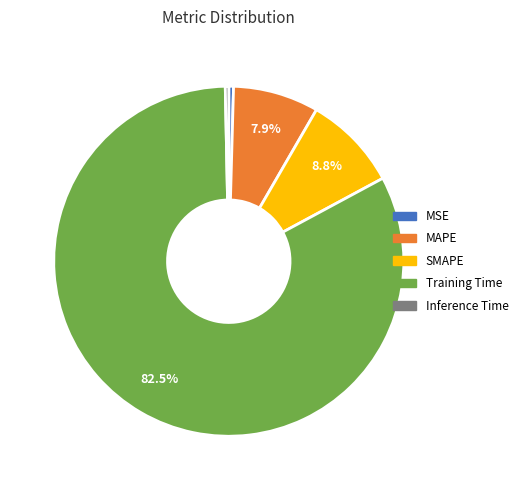

Combined, do Training Time and MAPE account for over 50%?

Yes